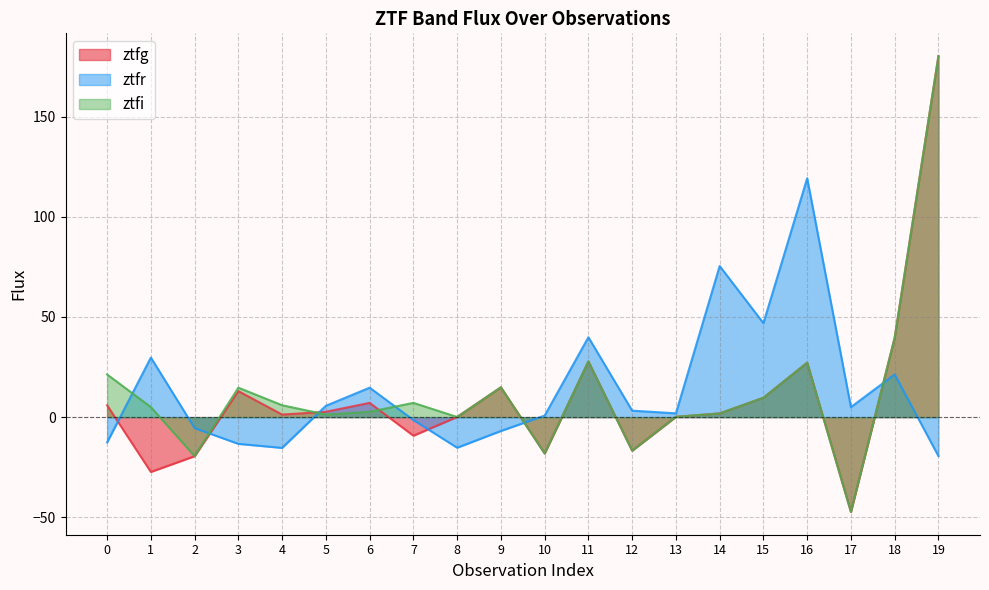

Which series has the widest spread of values?

ztfg